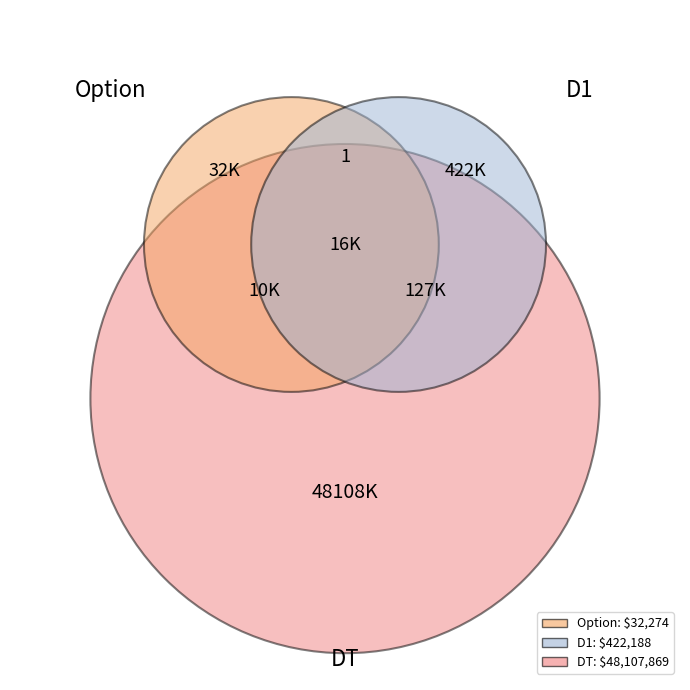

Which category has the biggest portion of the pie?

DT